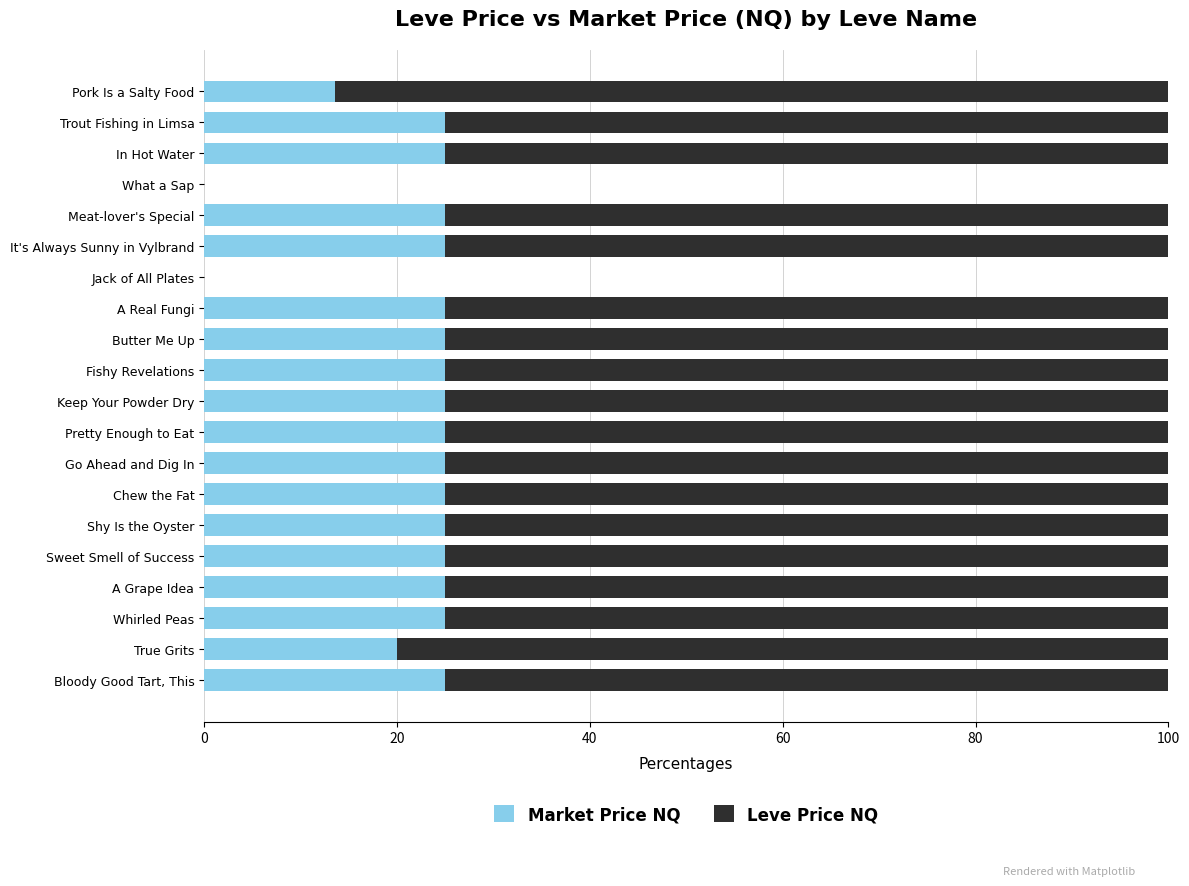

Is it true that Market Price NQ equals 25.0 at Meat-lover's Special?

True